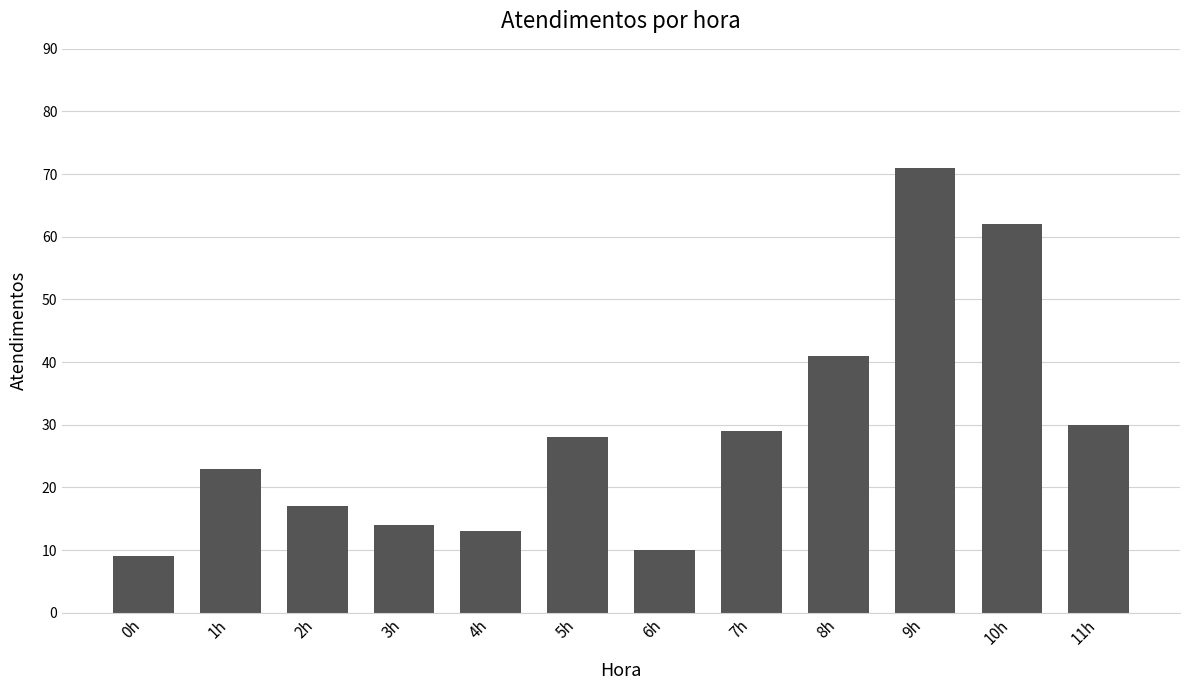

Which label corresponds to the largest value in the chart?

9h